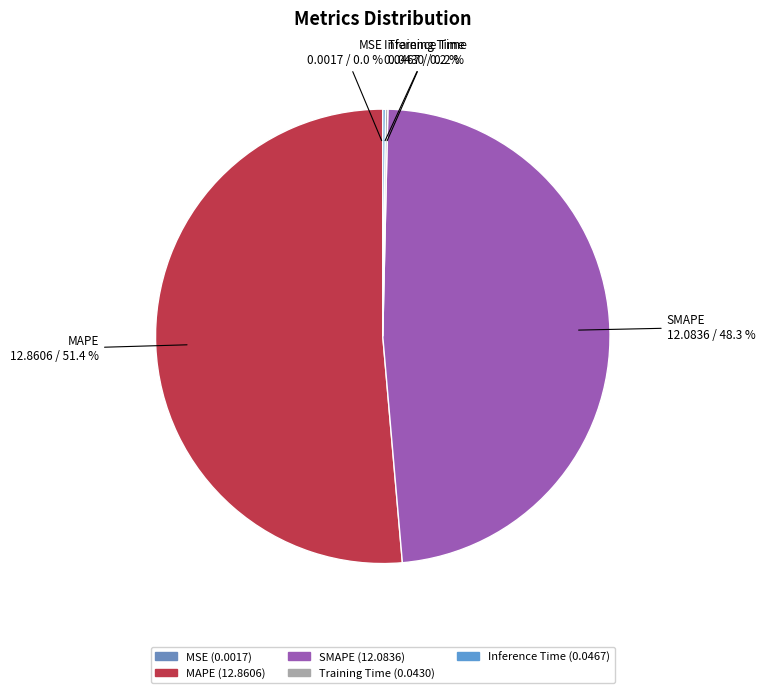

What is the largest slice in the pie chart?

MAPE